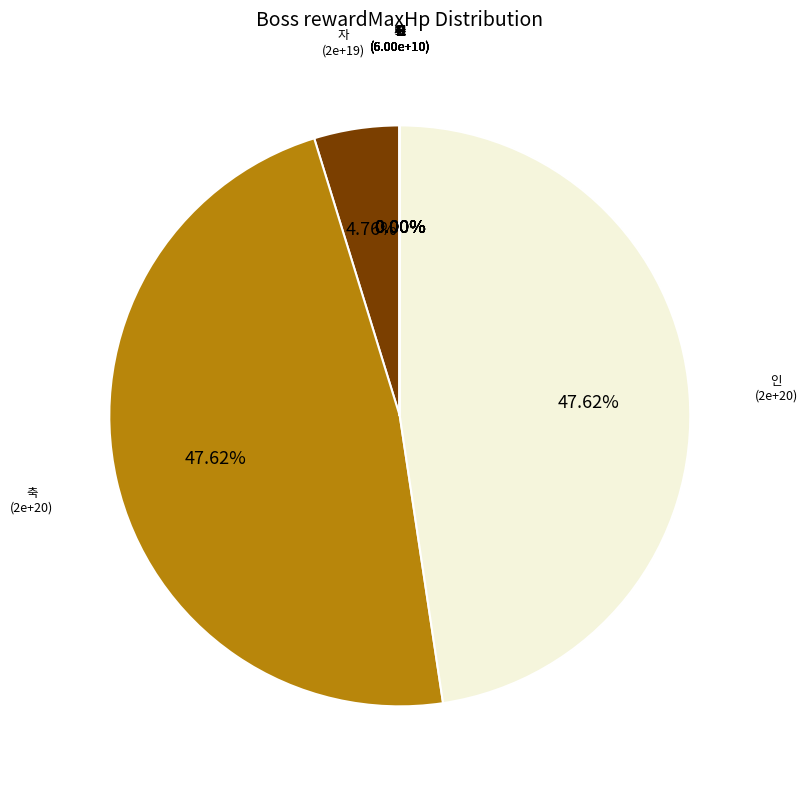

Combined, do 진 and 오 account for over 50%?

No